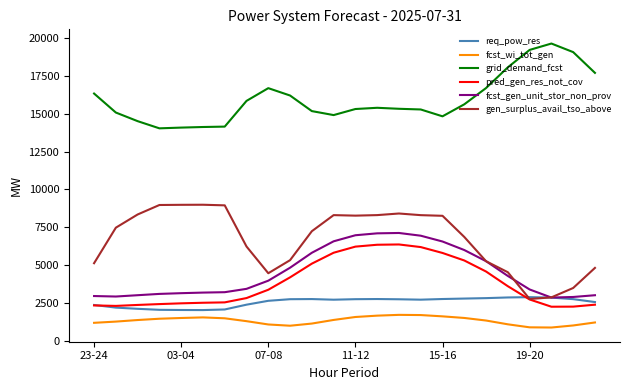

What is the greatest value displayed?

19638